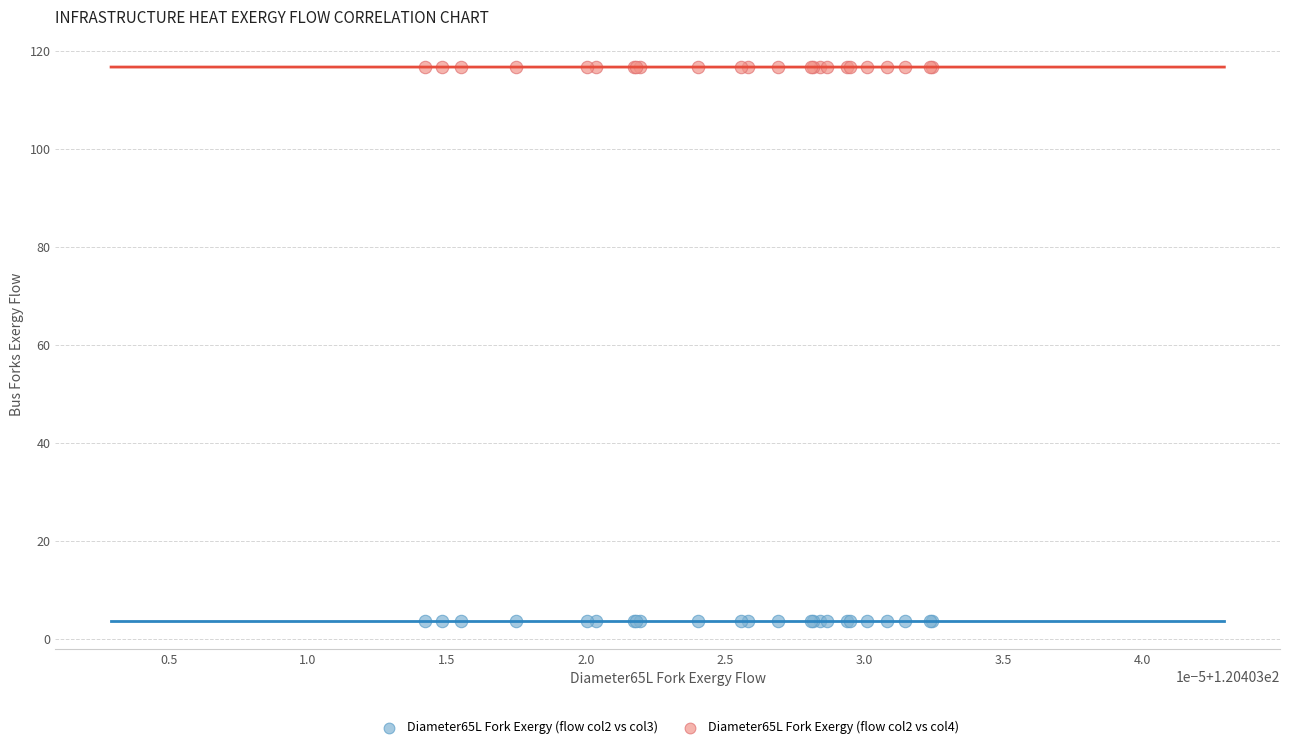

Which series reaches the minimum Y coordinate?

Diameter65L Fork Exergy (flow col2 vs col3)